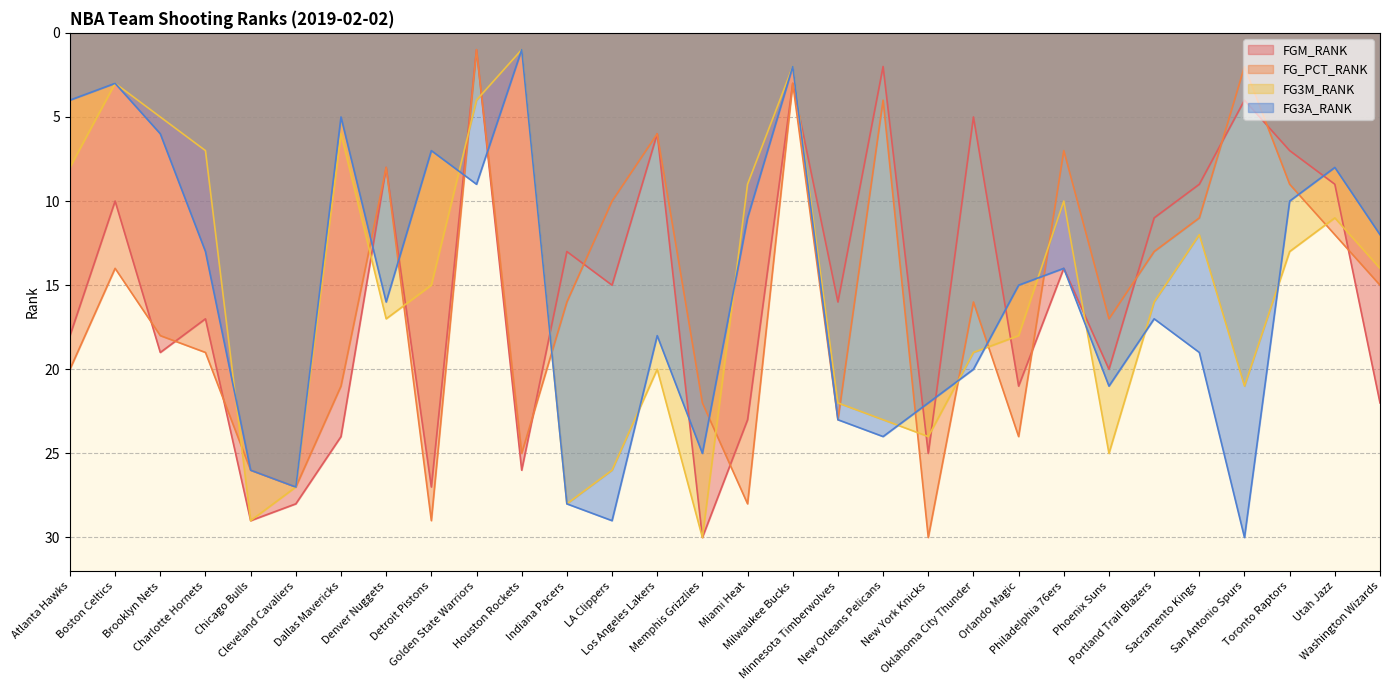

How many interior local peaks does the FG_PCT_RANK series have?

8